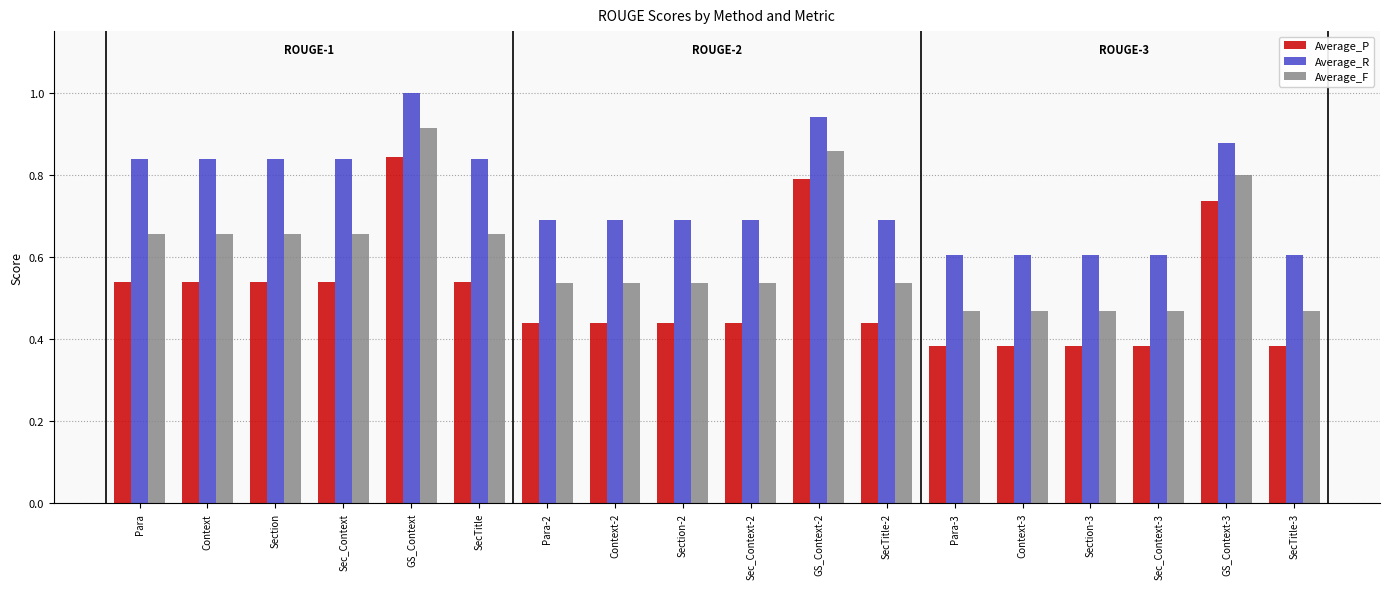

How many data points does each series have?

18